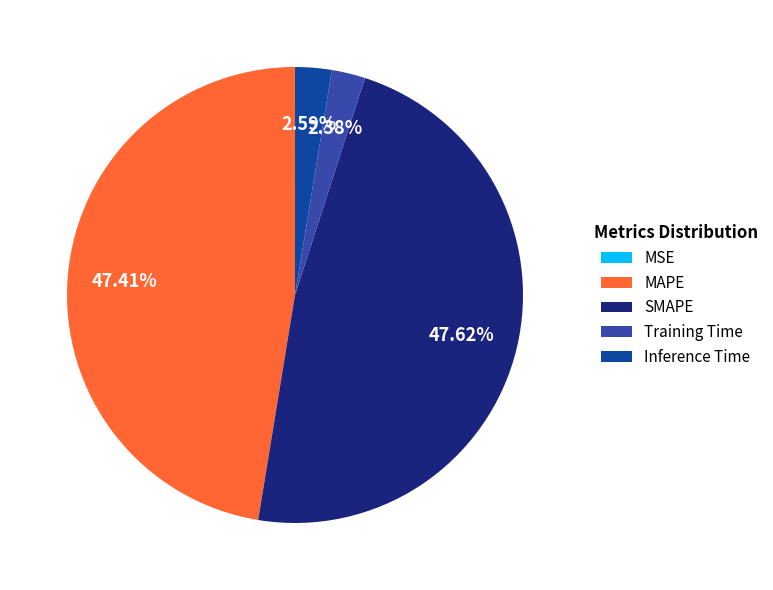

Does any single category account for the majority?

No